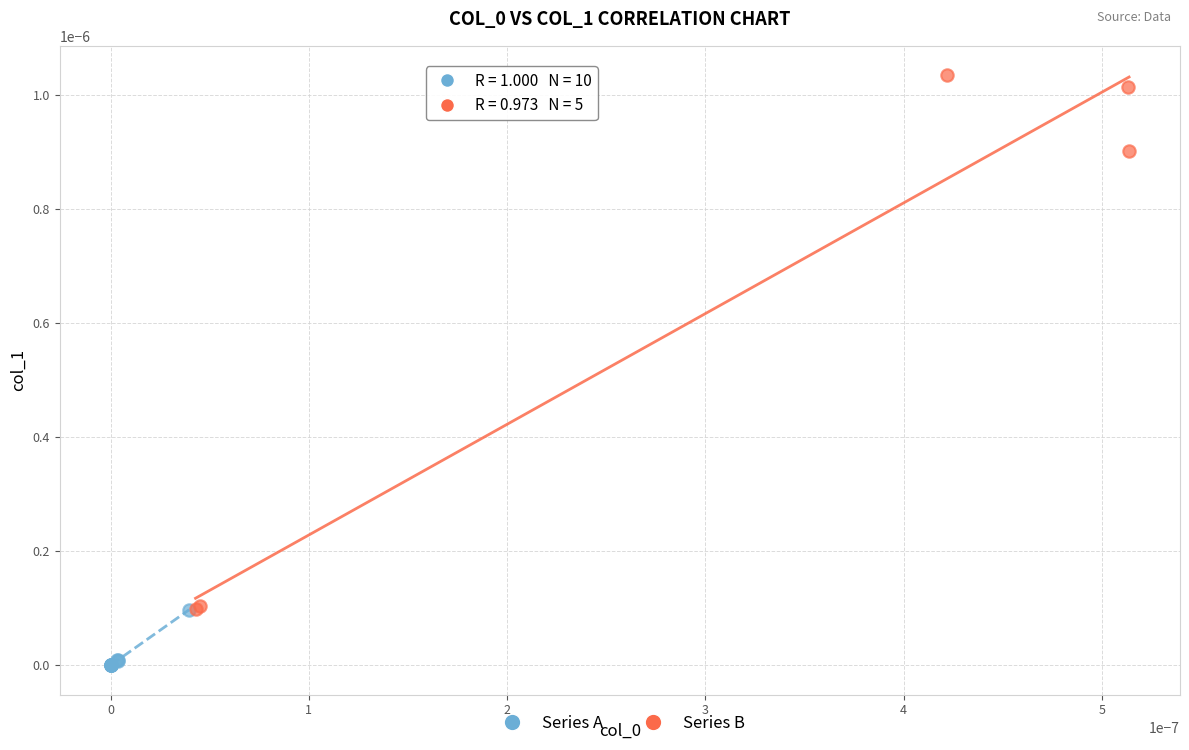

What are all the series names shown in the legend?

Series A, Series B